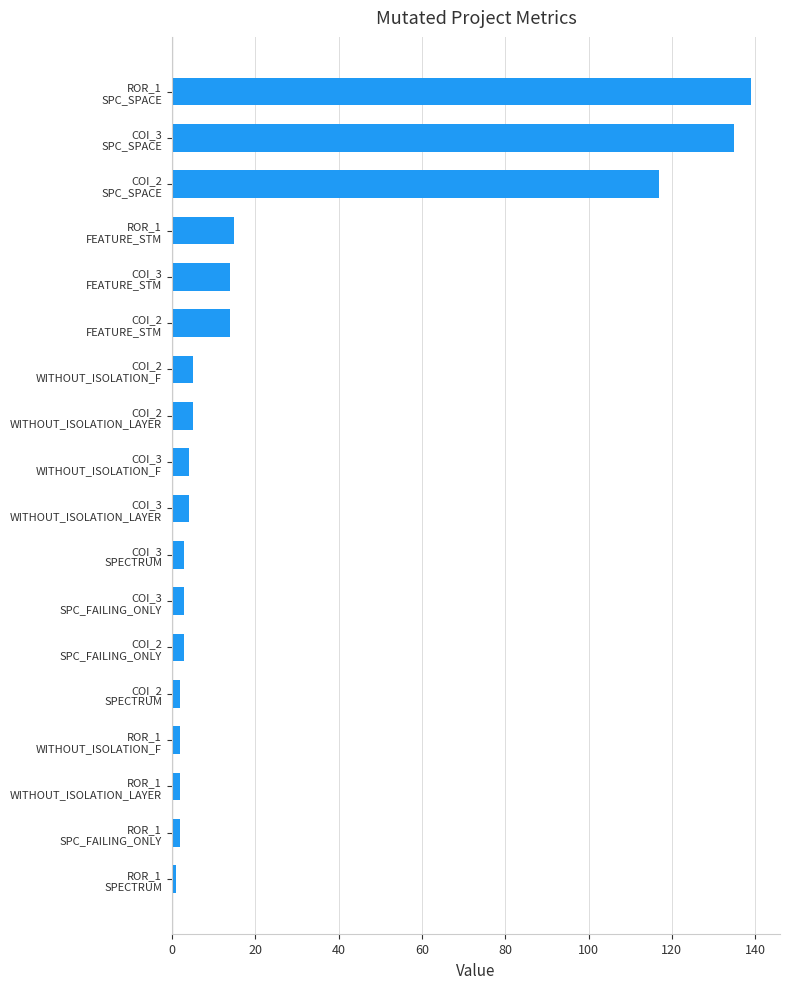

What is the average value?

26